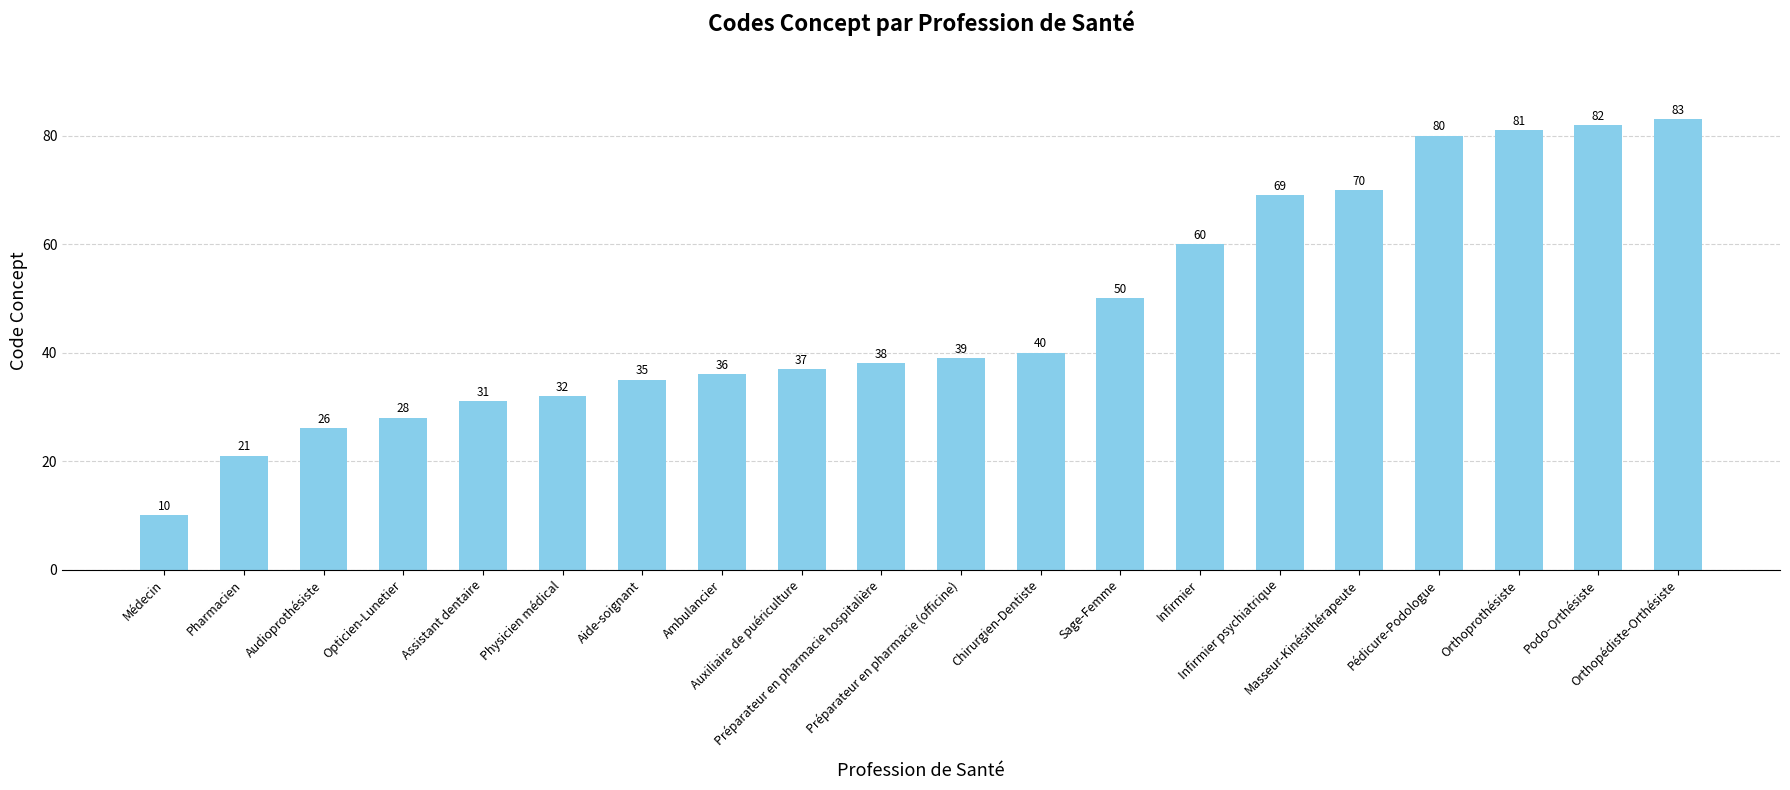

Reading left to right, what are all the values shown in this chart?

10	21	26	28	31	32	35	36	37	38	39	40	50	60	69	70	80	81	82	83